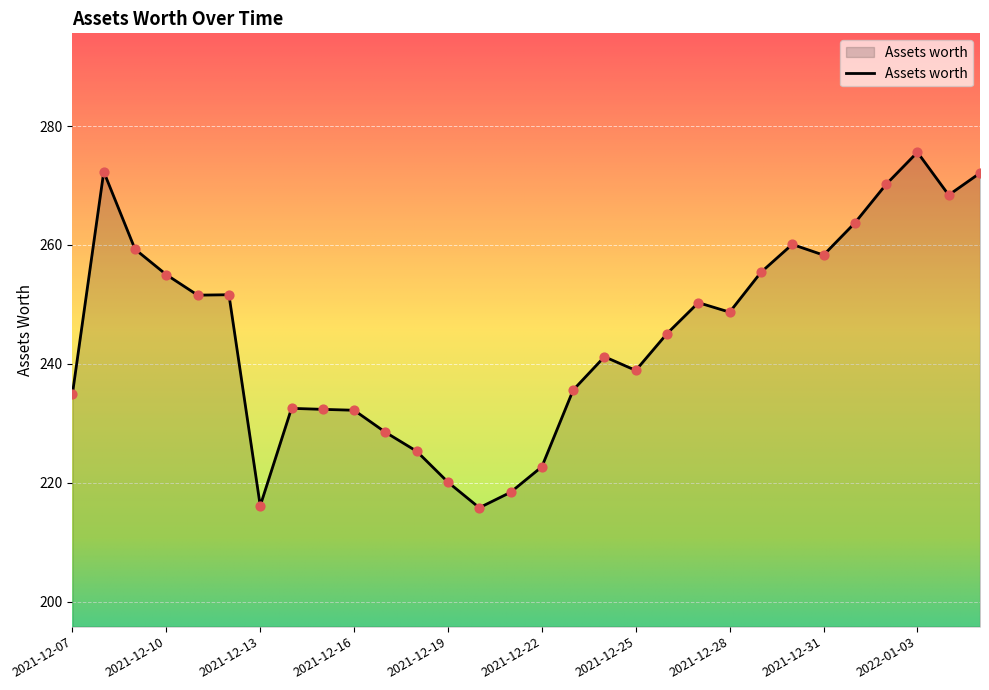

What is the greatest value displayed?

275.6